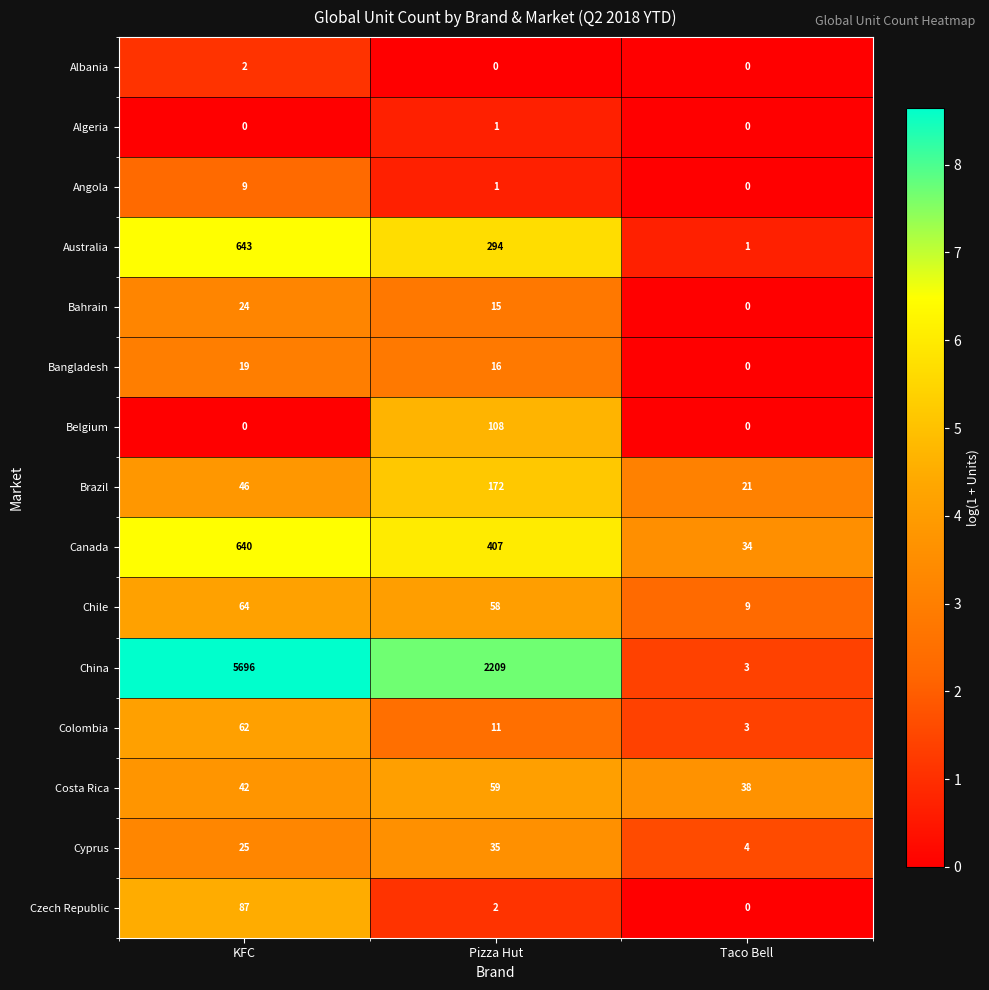

What is the difference between the highest and lowest values at Taco Bell?

38